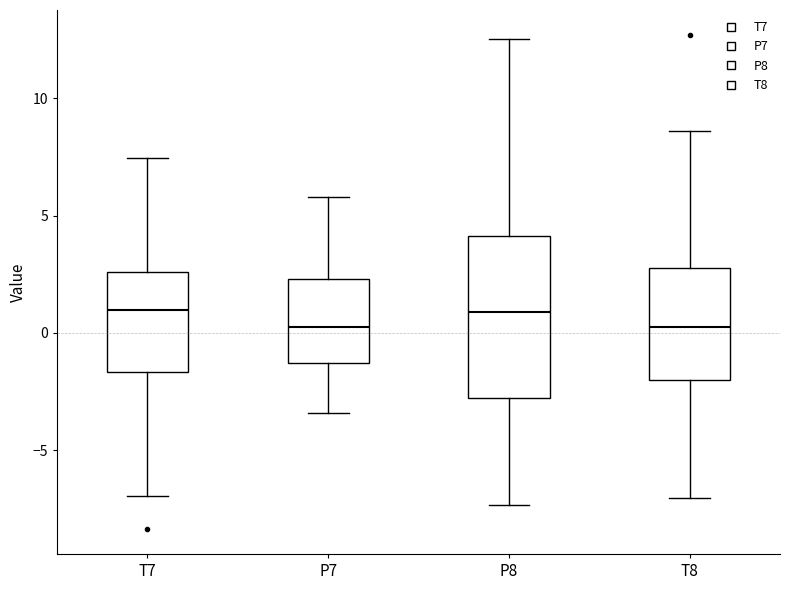

Comparing the boxes themselves (not the whiskers), which one is the tallest?

P8